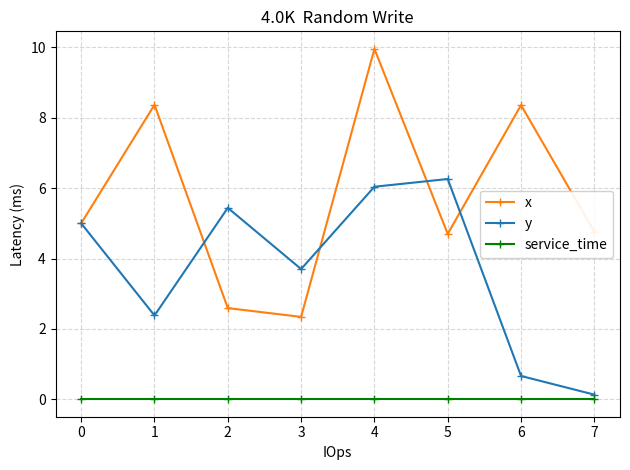

At which category is the sum across all series the highest?

4